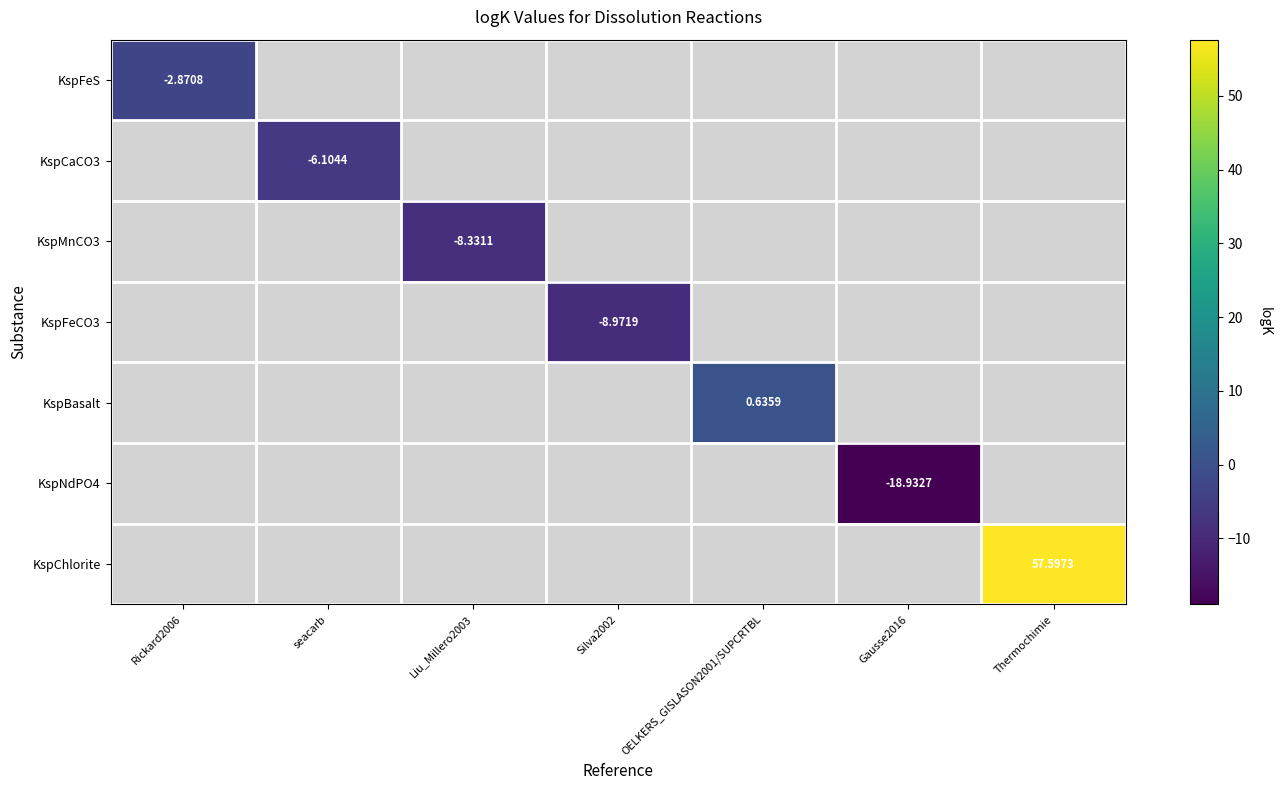

At how many categories does at least one series exceed 12?

1